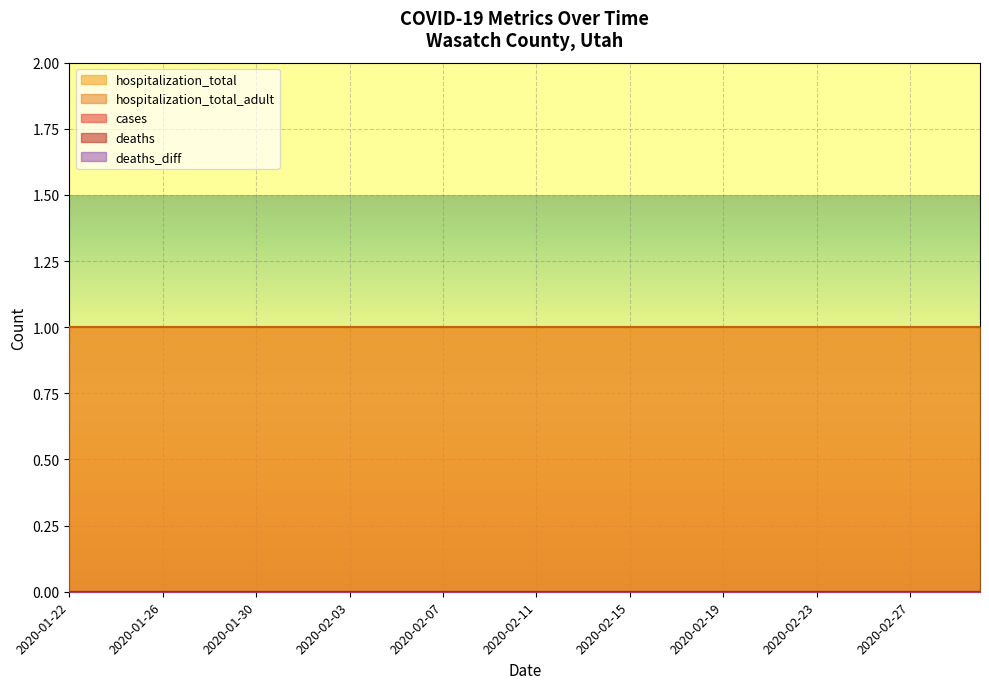

True or false: deaths and hospitalization_total intersect in this chart.

False